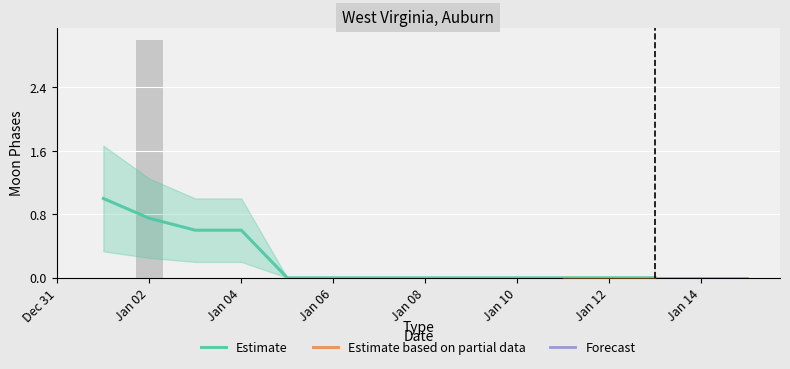

The chart shows a value of 2 at 2022-01-05. True or false?

False